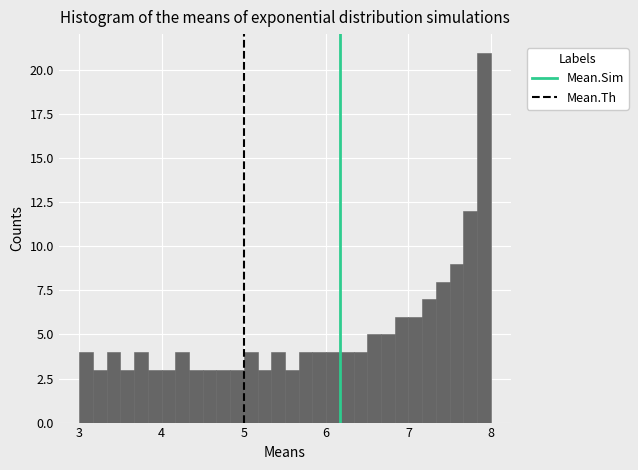

Read against the x-axis, roughly where is the centre of the tallest bar?

7.9